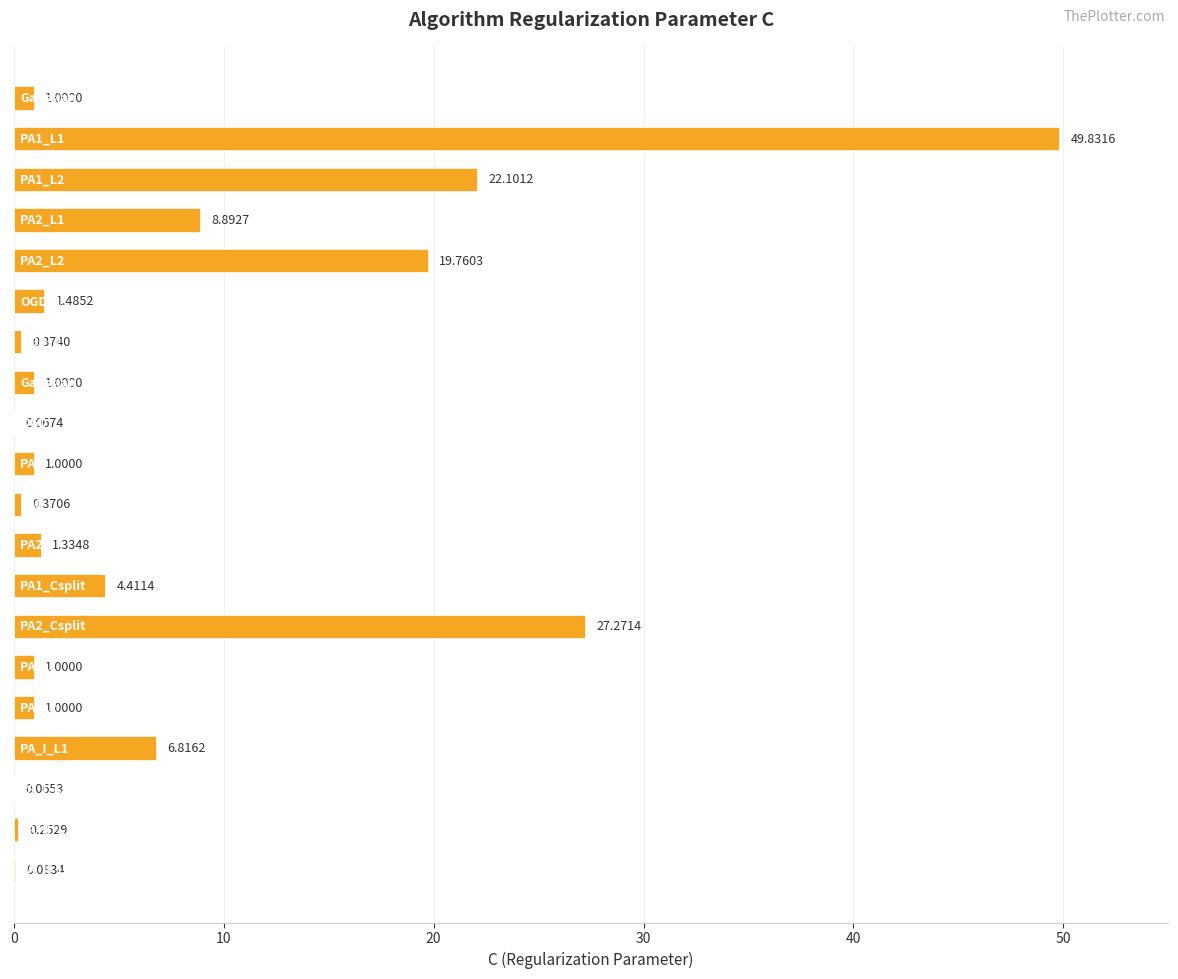

What is the sum of all values?

148.1